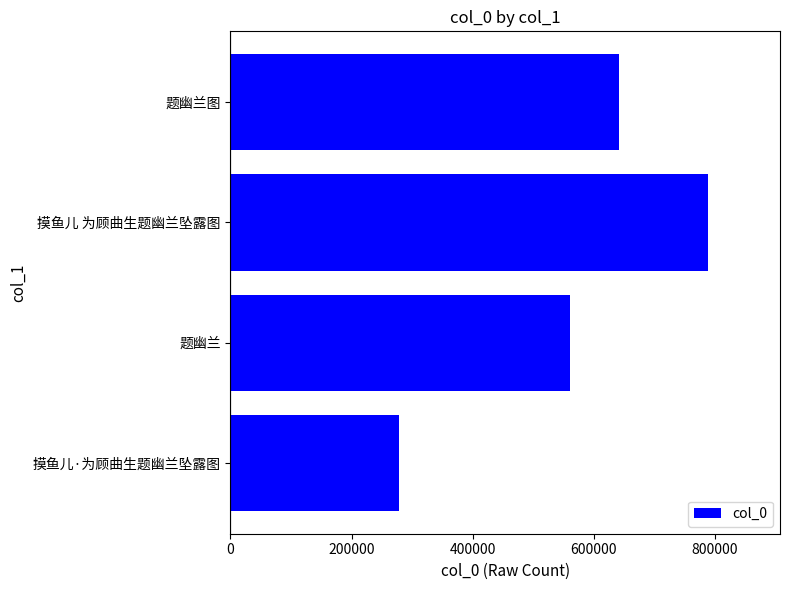

Which has a higher value, 摸鱼儿 为顾曲生题幽兰坠露图 or 题幽兰图?

摸鱼儿 为顾曲生题幽兰坠露图